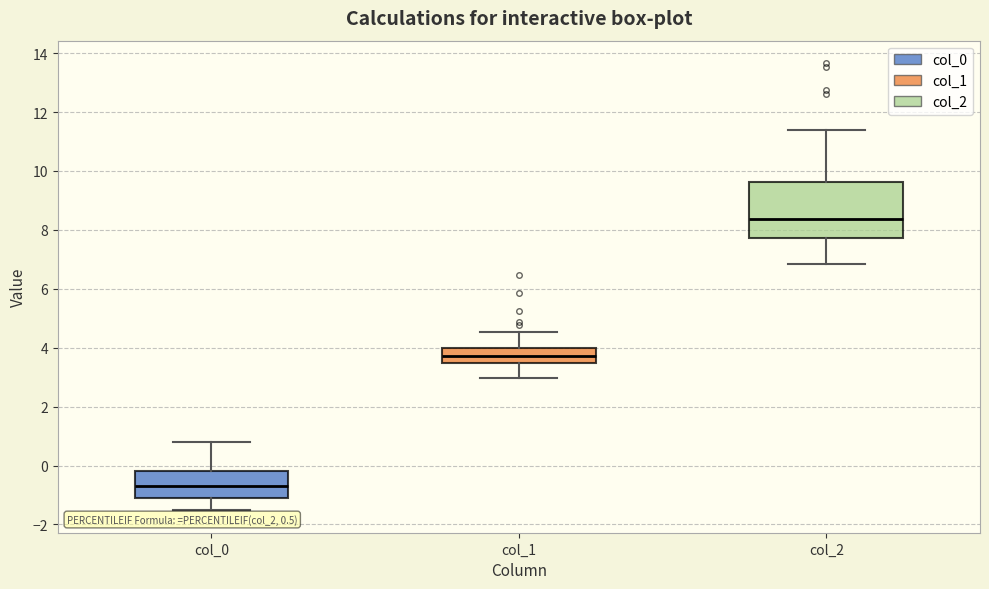

Which box is the tallest, from its lower edge to its upper edge?

col_2